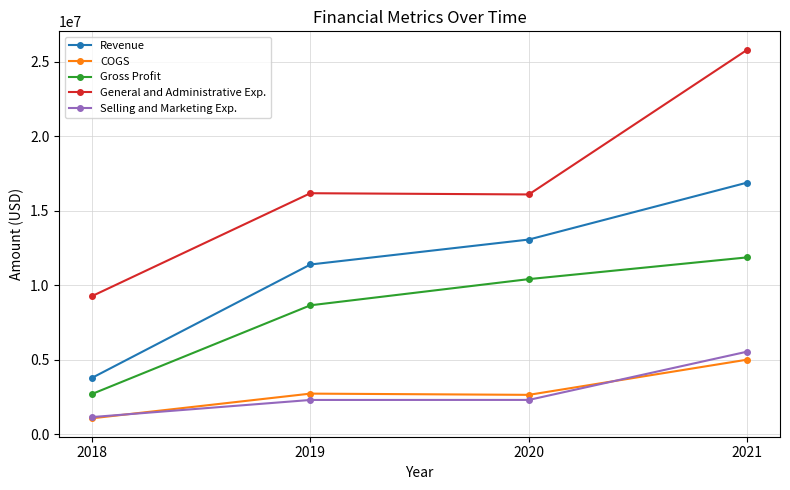

Which series has the largest total across all categories?

General and Administrative Exp.